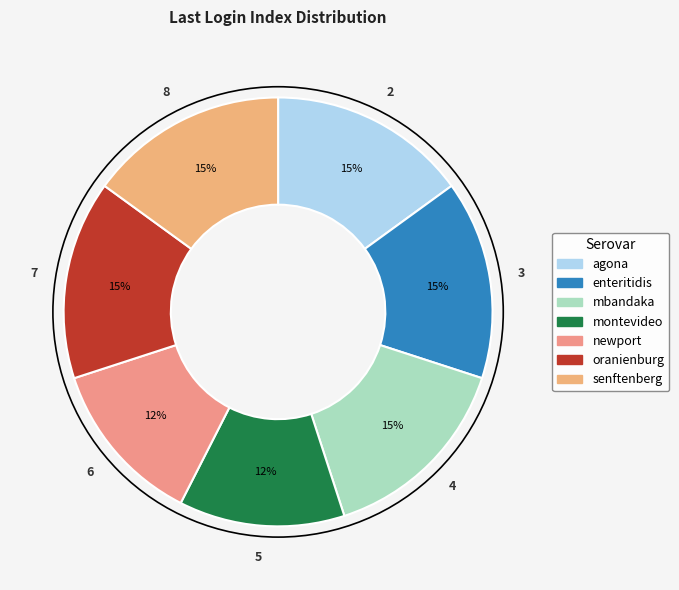

Which slice is the largest?

Index 3